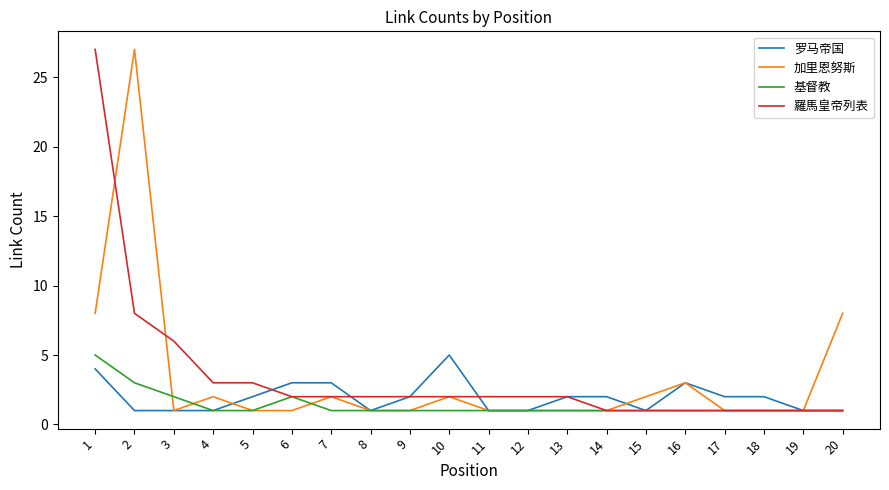

What is the maximum value for 加里恩努斯?

27